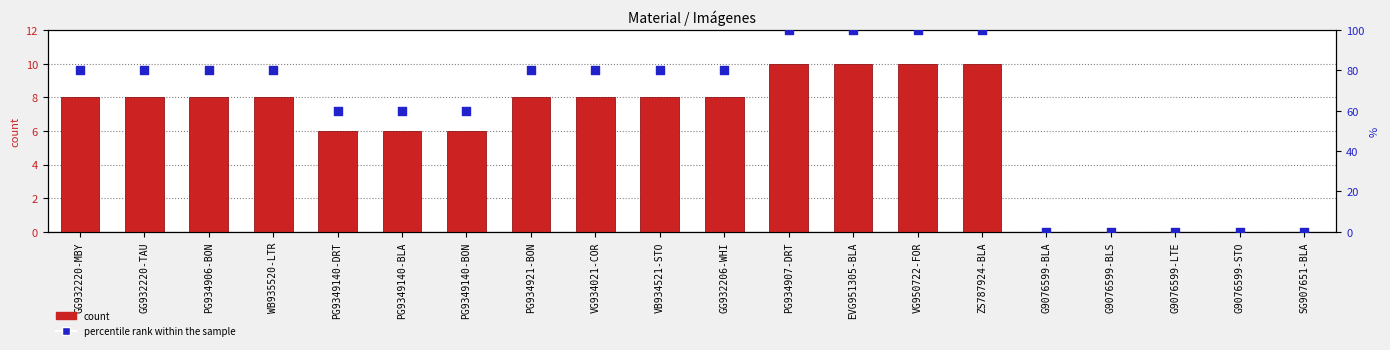

Which series reaches the minimum Y coordinate?

count